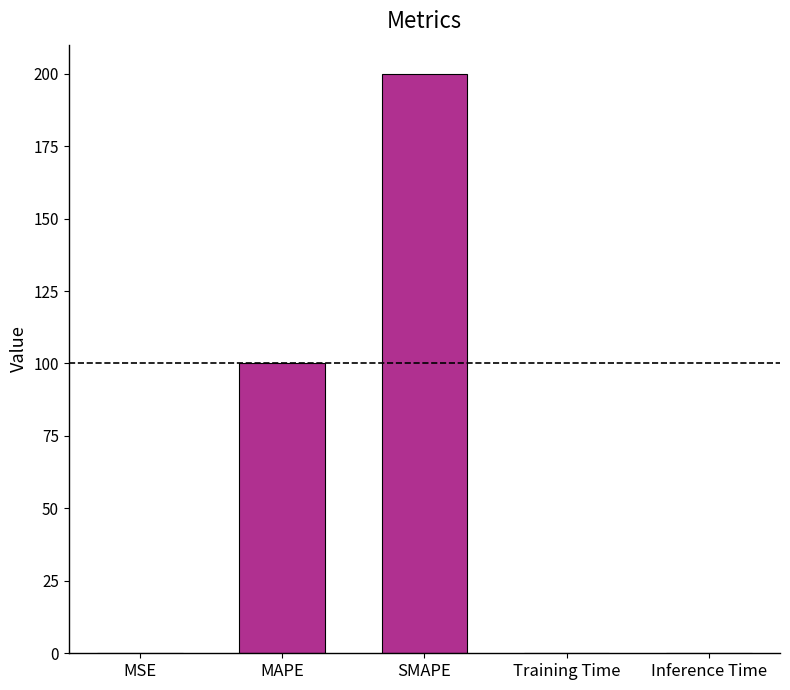

At which category does the chart reach its peak across all series?

SMAPE